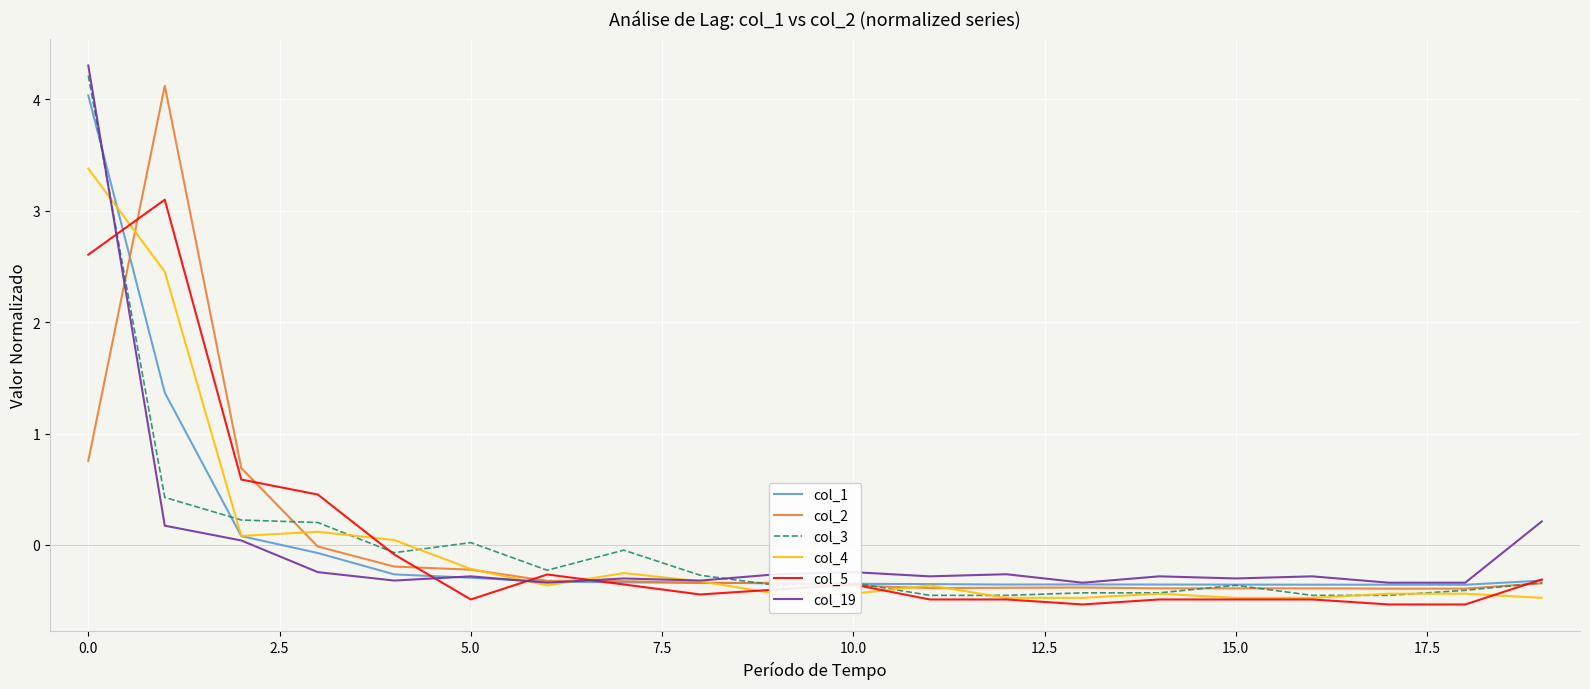

What is the highest value of the col_3 series?

4.2